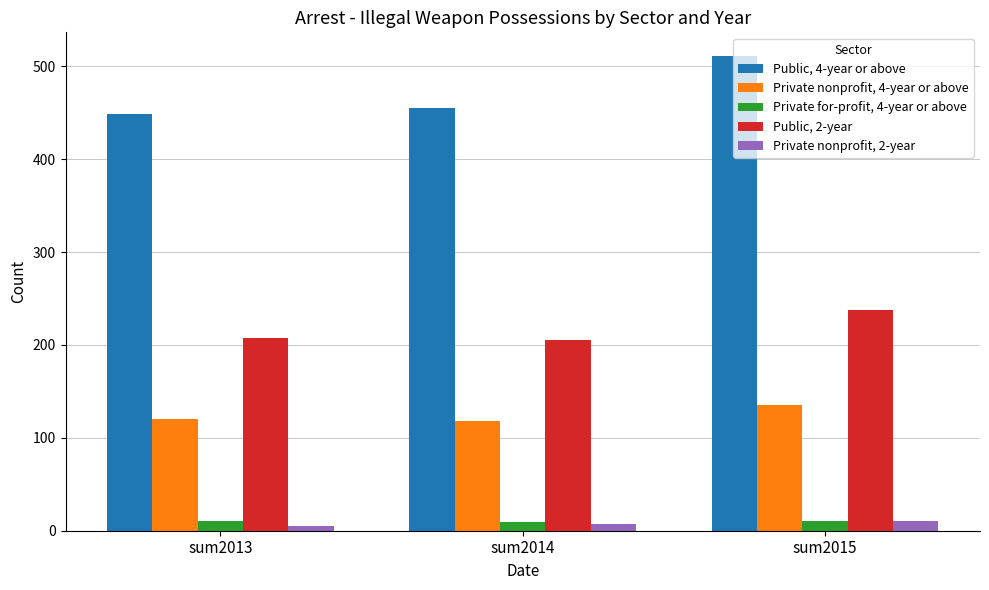

What is the greatest value displayed?

511